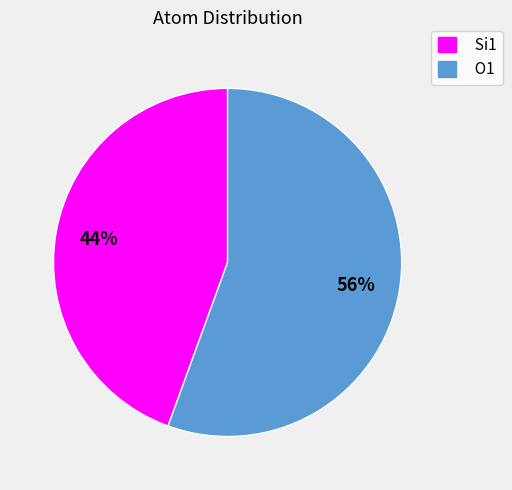

Approximately how many times larger is the value at O1 compared to Si1?

1.3